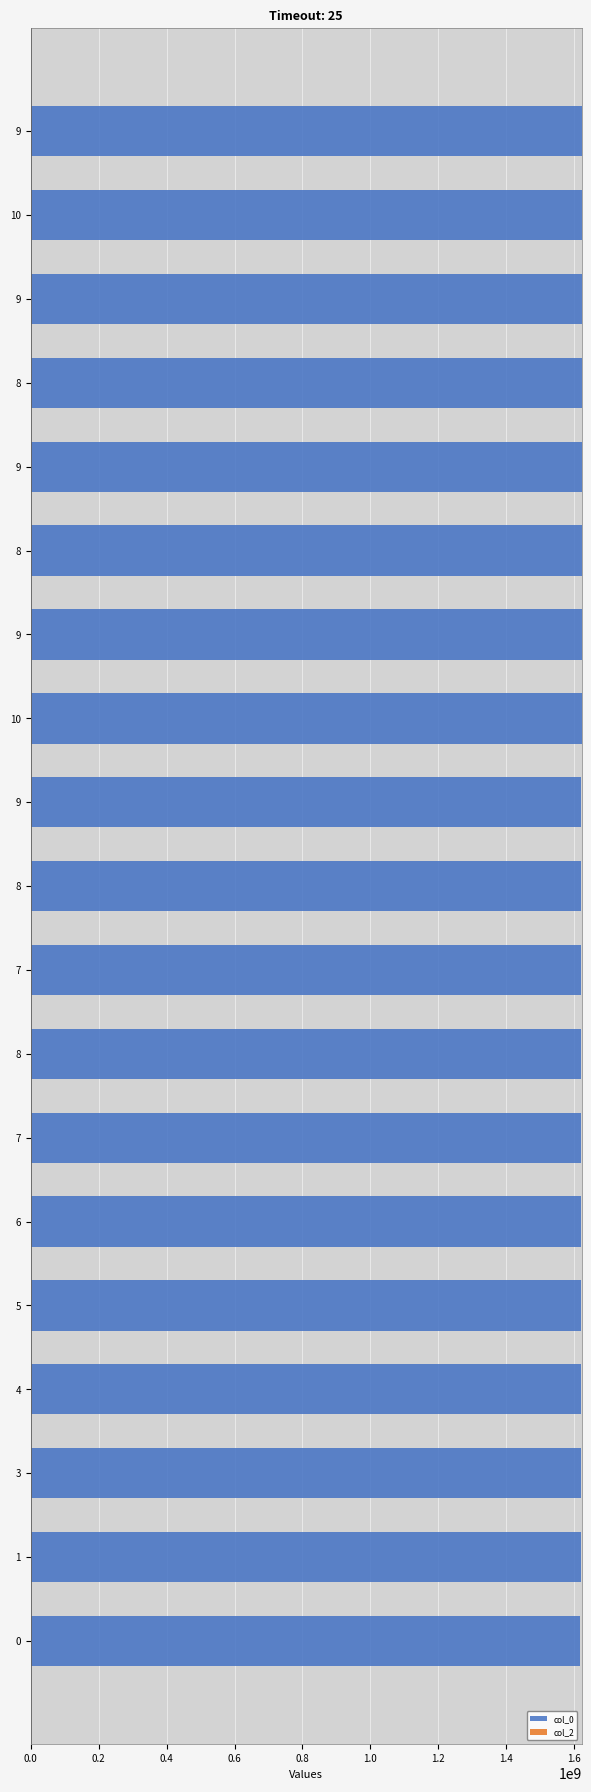

How many data points does each series have?

19